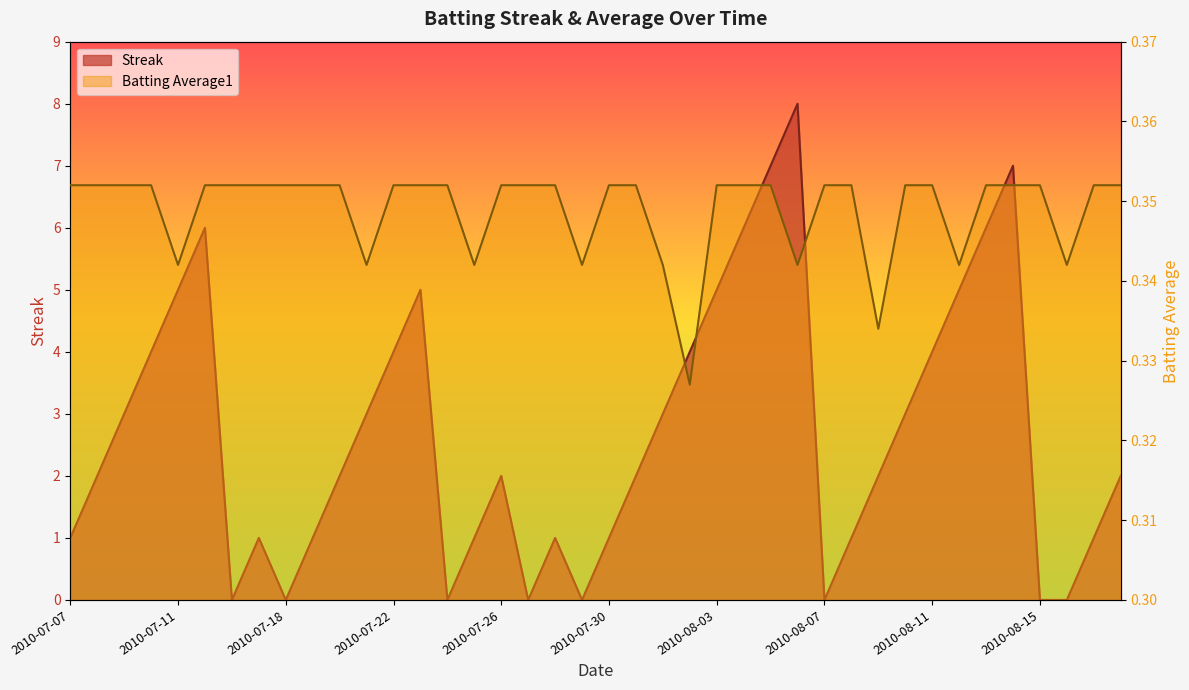

The value of Batting Average1 at 2010-08-03 is 0.4. True or false?

True